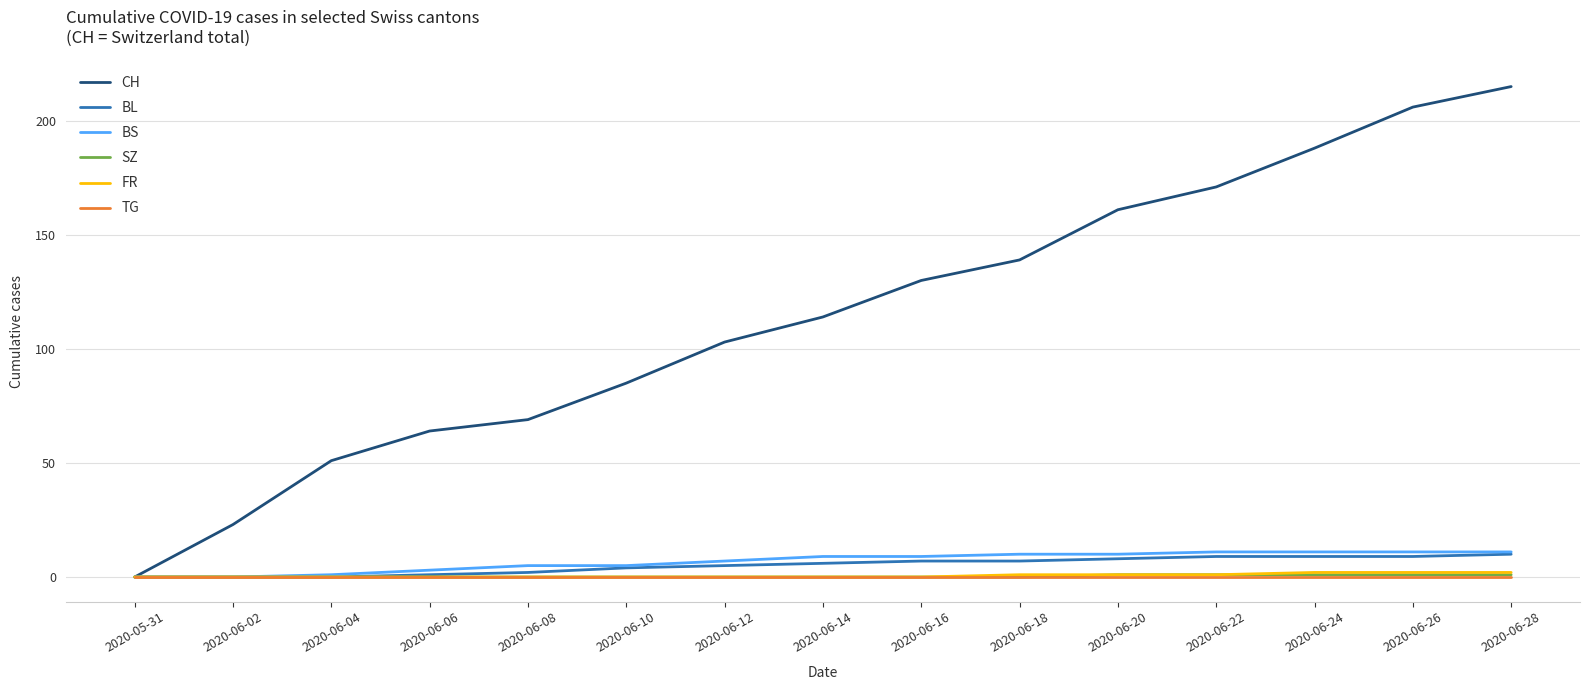

What is the spread (max minus min) of values at 2020-06-08?

69